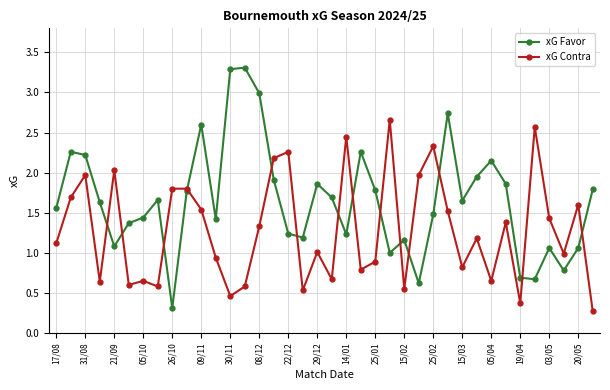

Which series has the largest range (max minus min)?

xG Favor